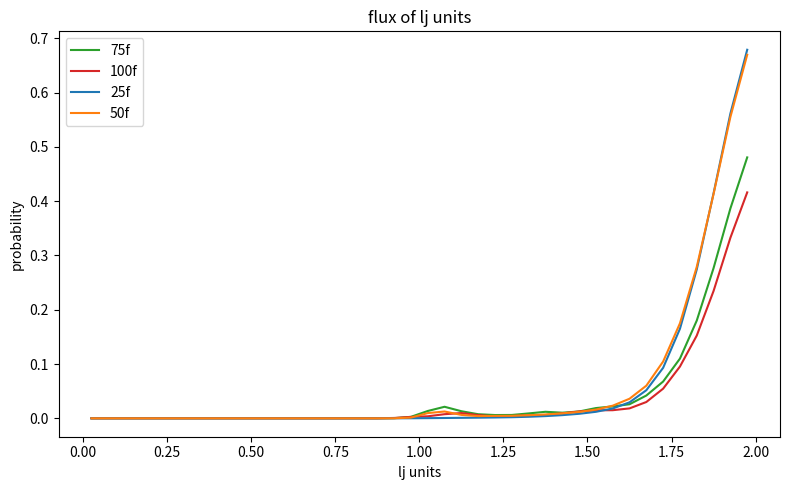

Which series has the largest range (max minus min)?

25f